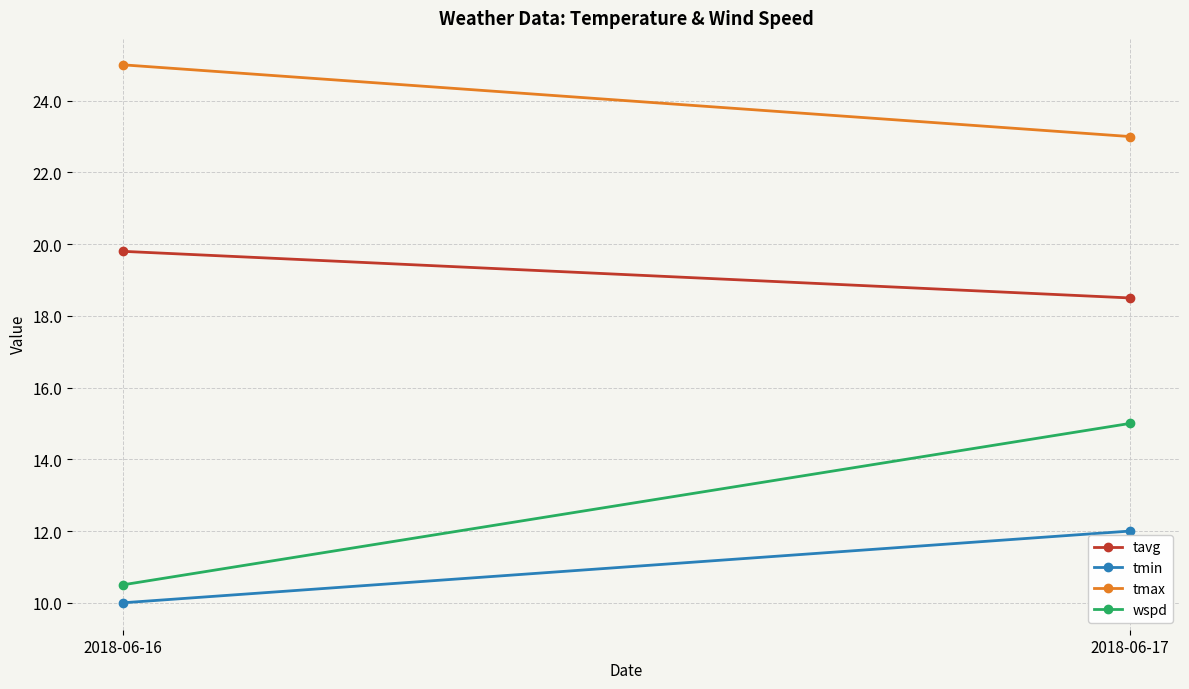

At which category does the chart reach its peak across all series?

2018-06-16